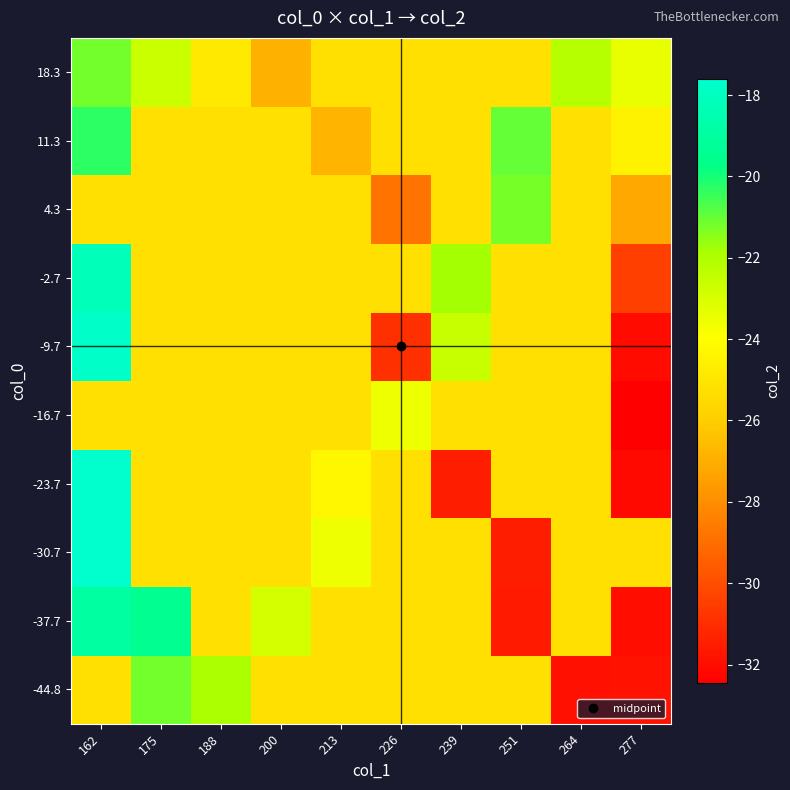

What is the maximum value shown in the chart?

-17.6